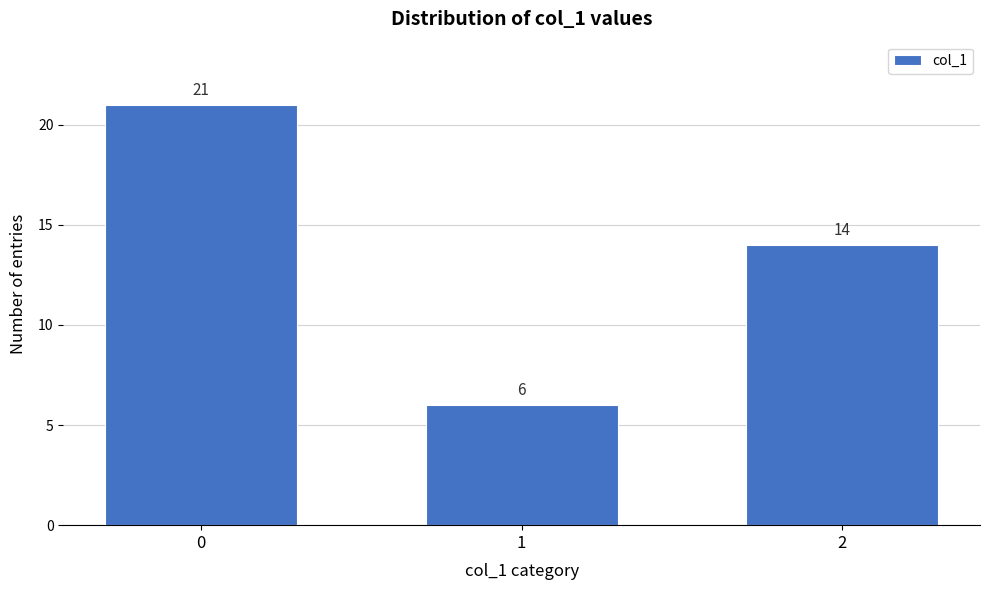

Reading left to right, list all the values displayed in this chart.

0=21	1=6	2=14